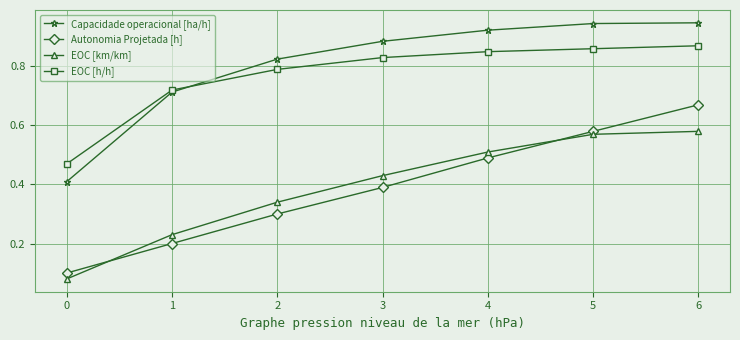

How many EOC [km/km] values are between 0 and 1?

7